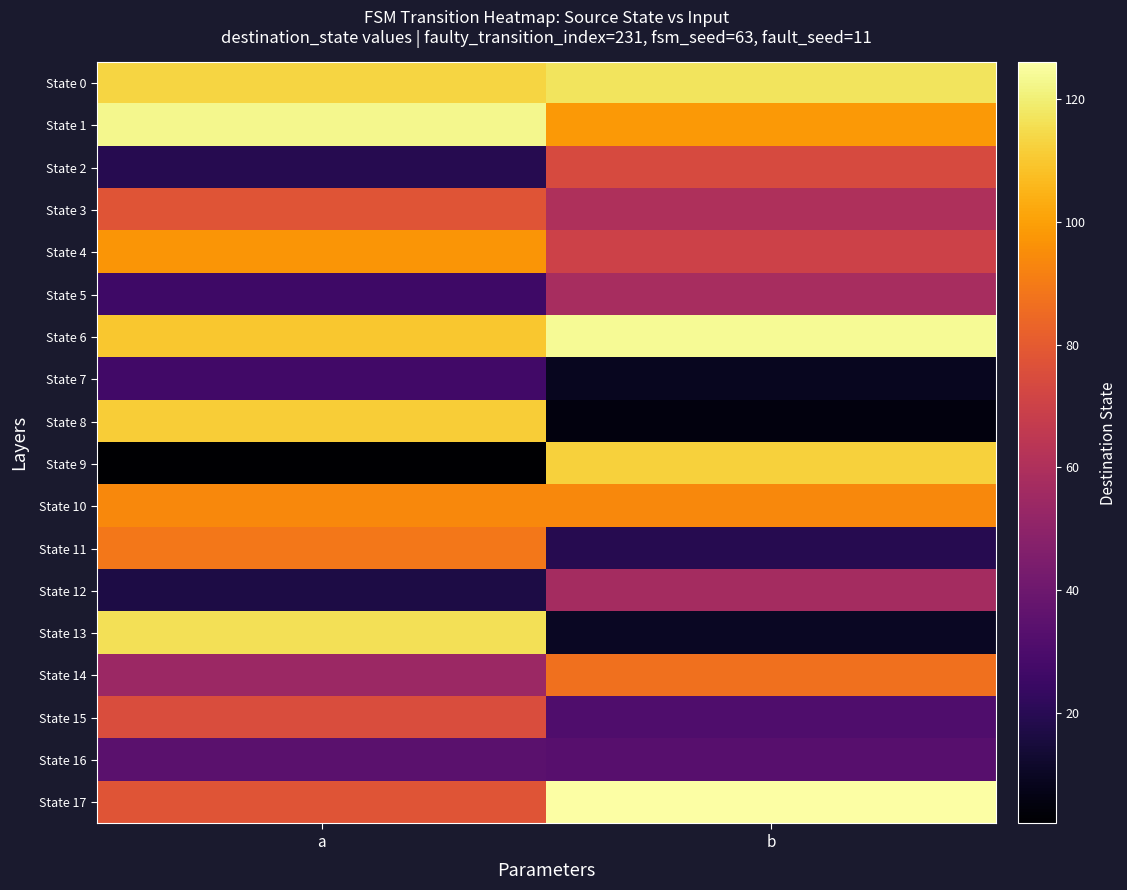

Reading left to right, extract all data points from this chart.

State 0: a=113	b=117
State 1: a=123	b=98
State 2: a=19	b=74
State 3: a=78	b=60
State 4: a=97	b=70
State 5: a=26	b=58
State 6: a=110	b=124
State 7: a=27	b=9
State 8: a=111	b=5
State 9: a=2	b=112
State 10: a=94	b=94
State 11: a=89	b=19
State 12: a=17	b=57
State 13: a=116	b=10
State 14: a=54	b=87
State 15: a=75	b=31
State 16: a=34	b=33
State 17: a=78	b=126